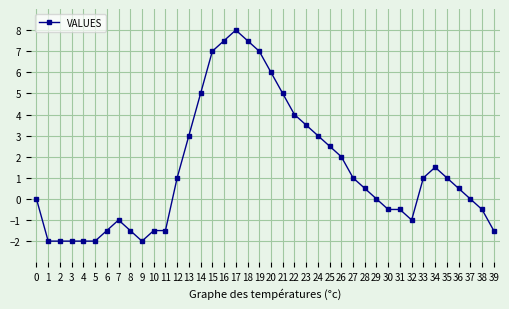

How many series are shown in this chart?

1